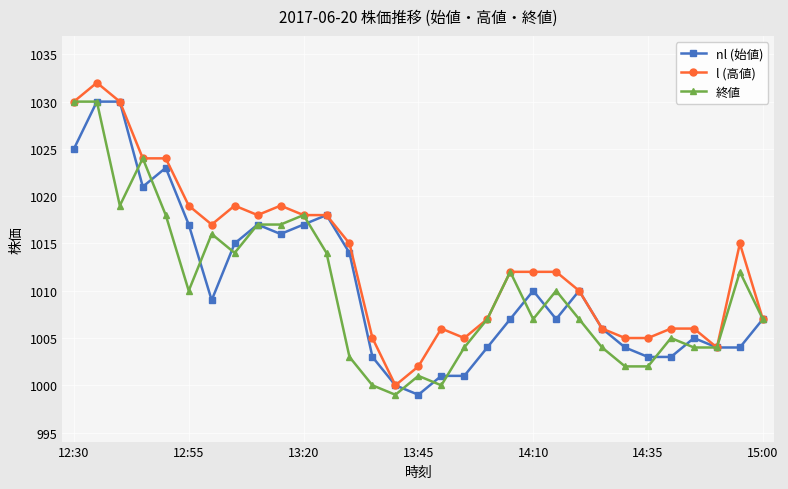

Reading left to right, what are all the values shown in this chart?

nl (始値): 1025	1030	1030	1021	1023	1017	1009	1015	1017	1016	1017	1018	1014	1003	1000	999	1001	1001	1004	1007	1010	1007	1010	1006	1004	1003	1003	1005	1004	1004	1007
l (高値): 1030	1032	1030	1024	1024	1019	1017	1019	1018	1019	1018	1018	1015	1005	1000	1002	1006	1005	1007	1012	1012	1012	1010	1006	1005	1005	1006	1006	1004	1015	1007
終値: 1030	1030	1019	1024	1018	1010	1016	1014	1017	1017	1018	1014	1003	1000	999	1001	1000	1004	1007	1012	1007	1010	1007	1004	1002	1002	1005	1004	1004	1012	1007